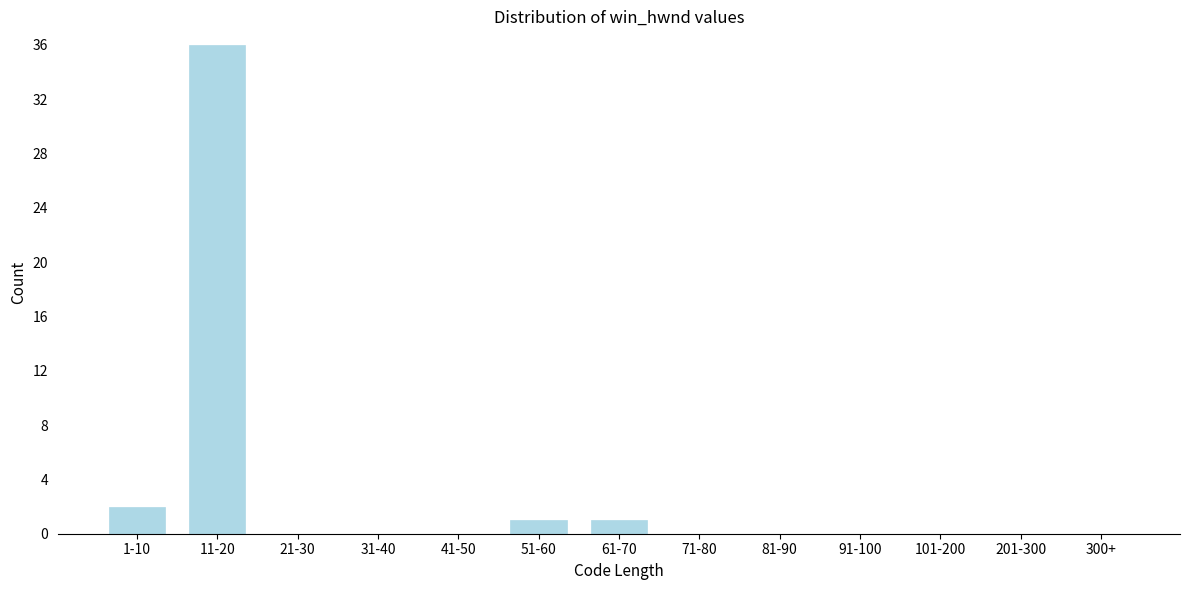

Reading right to left, what are all the values shown in this chart?

300+=0	201-300=0	101-200=0	91-100=0	81-90=0	71-80=0	61-70=1	51-60=1	41-50=0	31-40=0	21-30=0	11-20=36	1-10=2